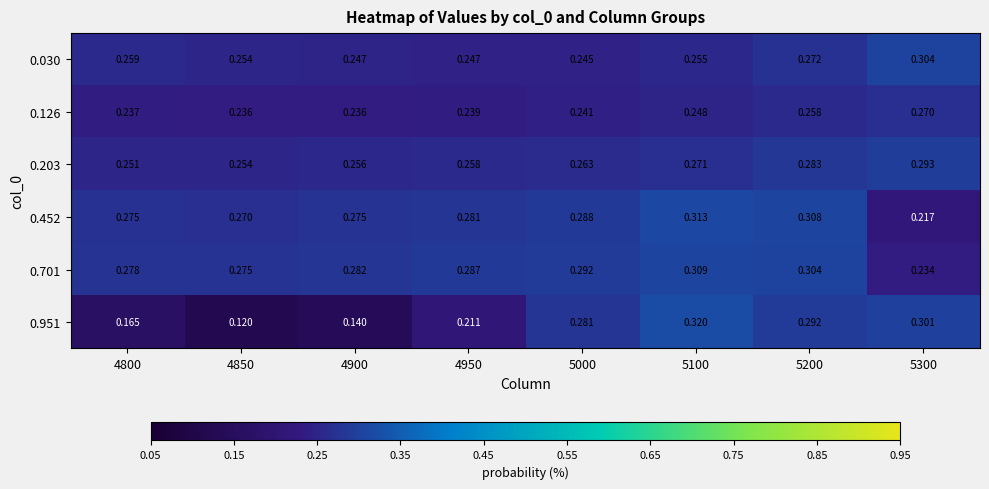

At which category is the sum across all series the highest?

5200